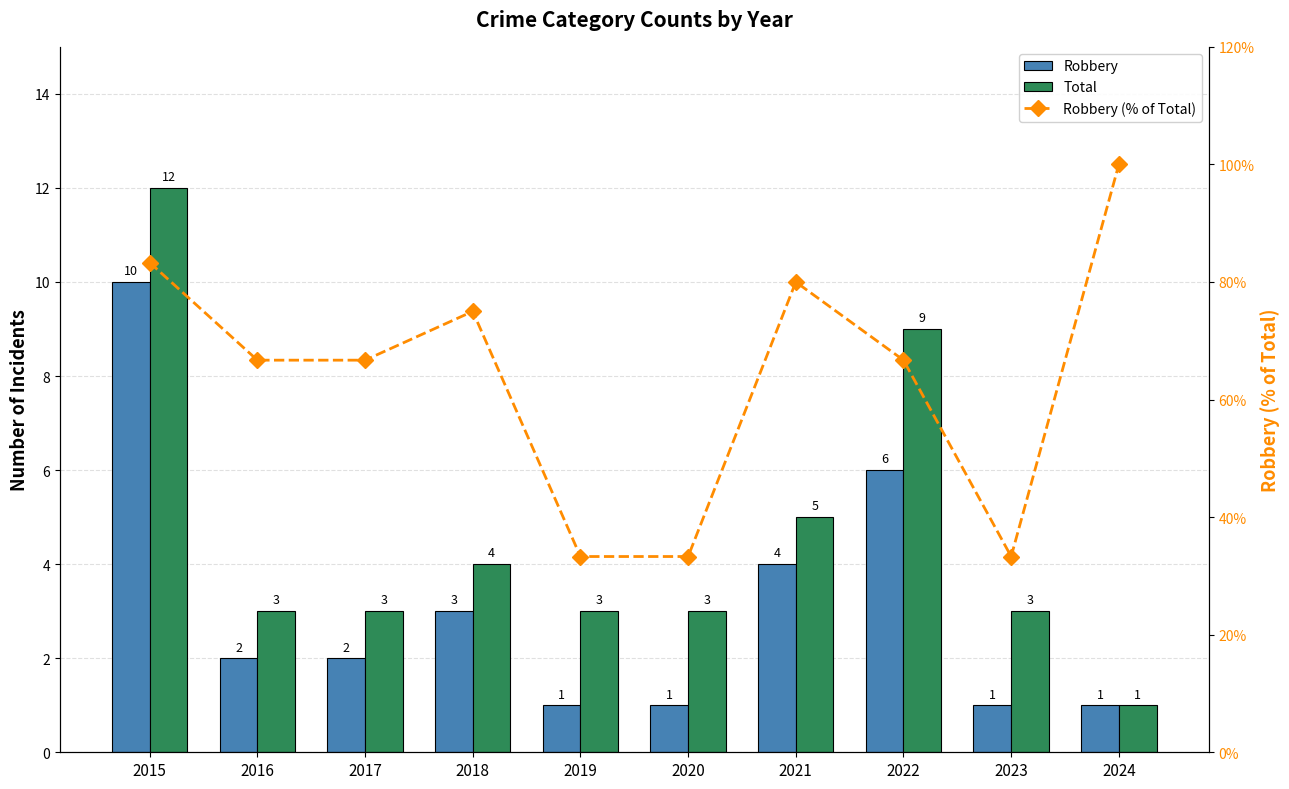

What is the difference between the second highest and second lowest values in the Robbery series?

5.0